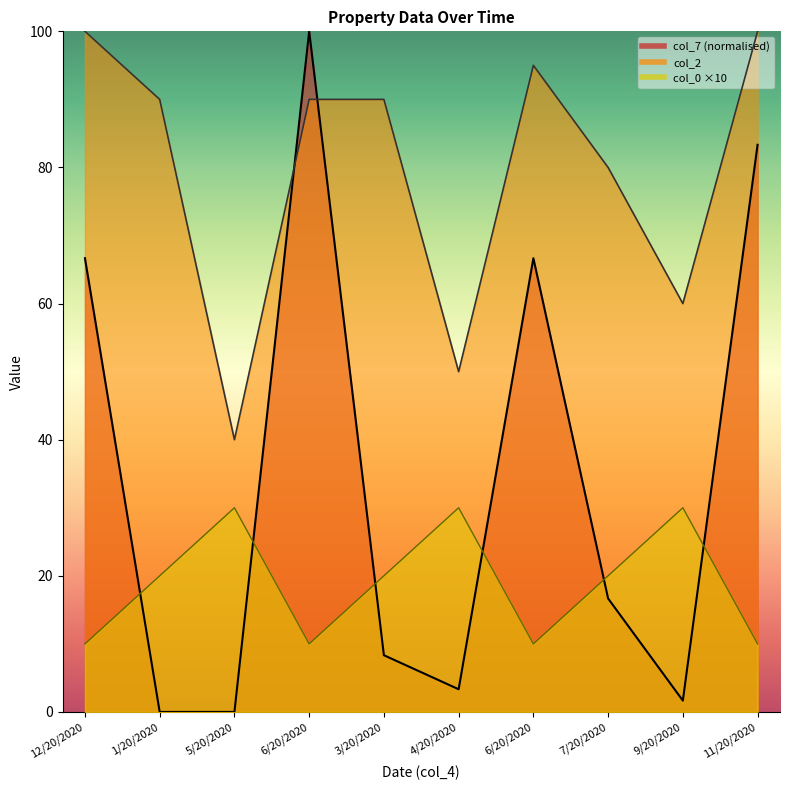

What is the difference between the maximum and minimum values in the col_7 series?

100.0